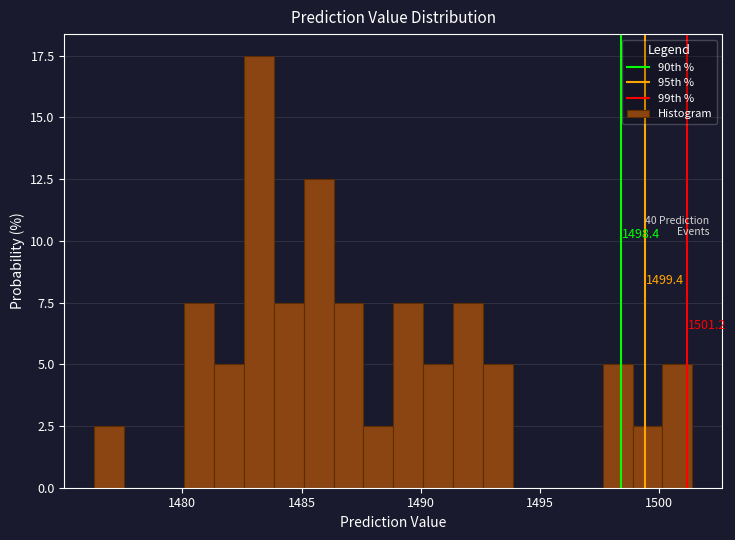

Around what value on the x-axis is the tallest bar? Give the approximate position of its centre, as read against the axis.

1483.0